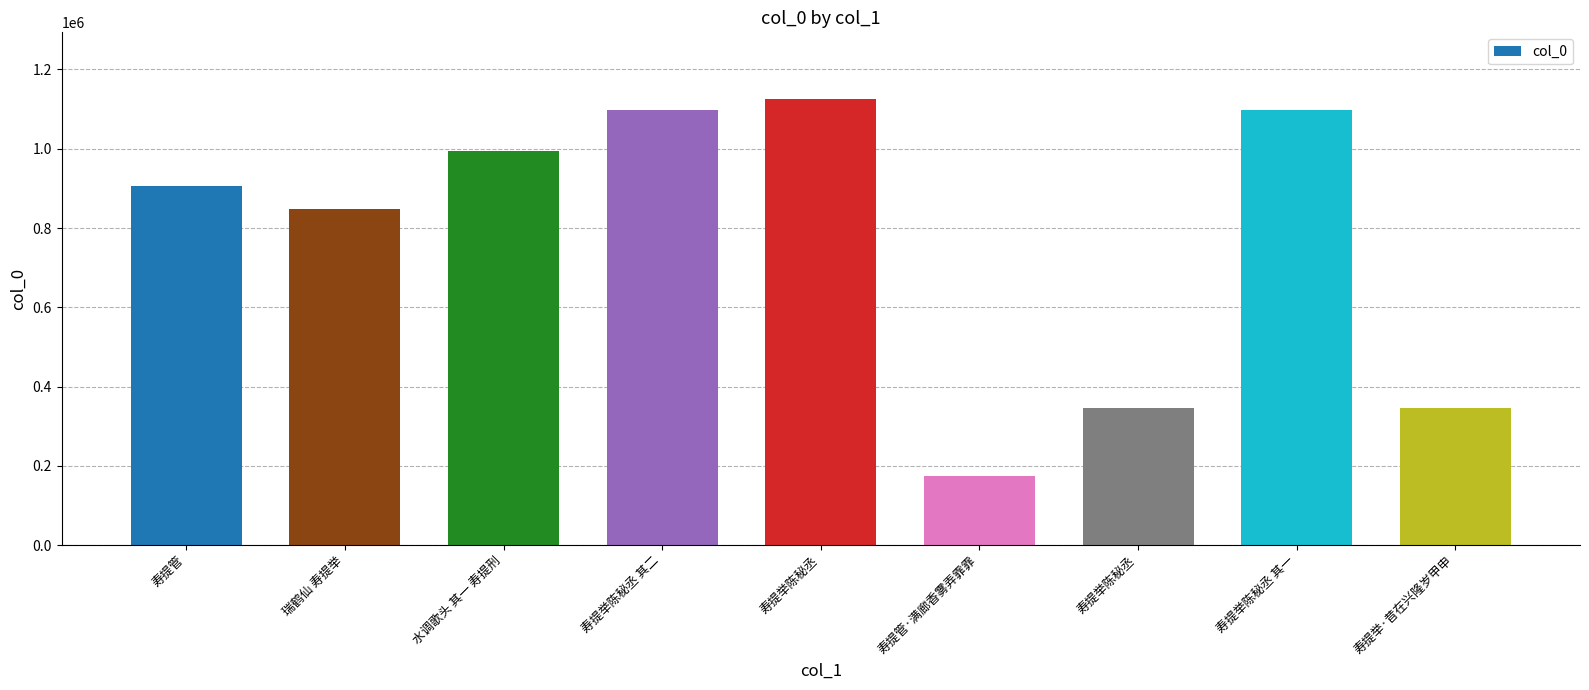

Reading left to right, what are all the values shown in this chart?

905010	846784	993993	1098026	1124877	175432	346662	1098025	346767